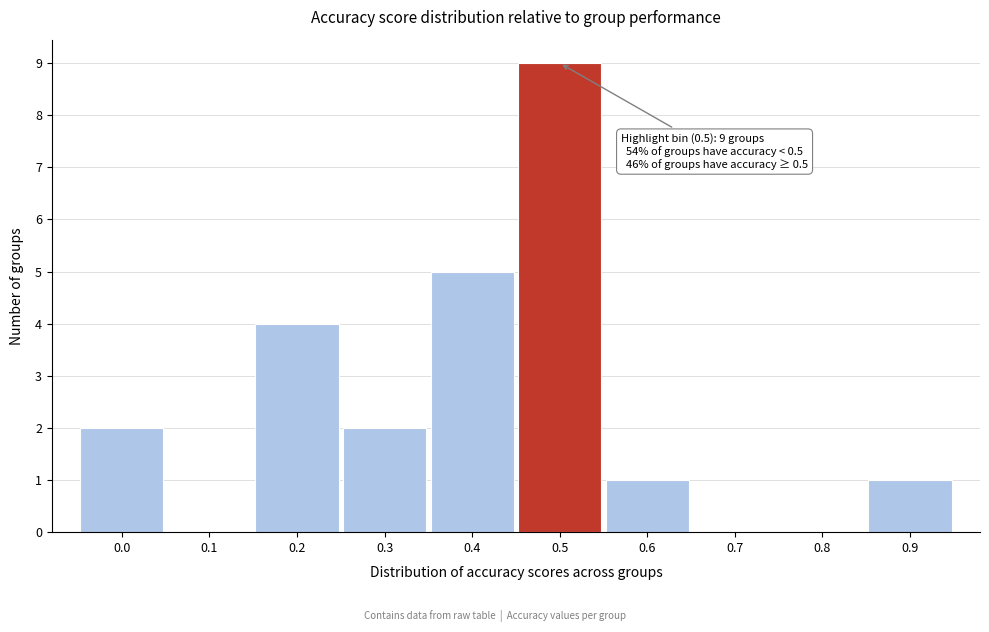

Reading left to right, list all the values displayed in this chart.

0.0=2	0.1=0	0.2=4	0.3=2	0.4=5	0.5=9	0.6=1	0.7=0	0.8=0	0.9=1